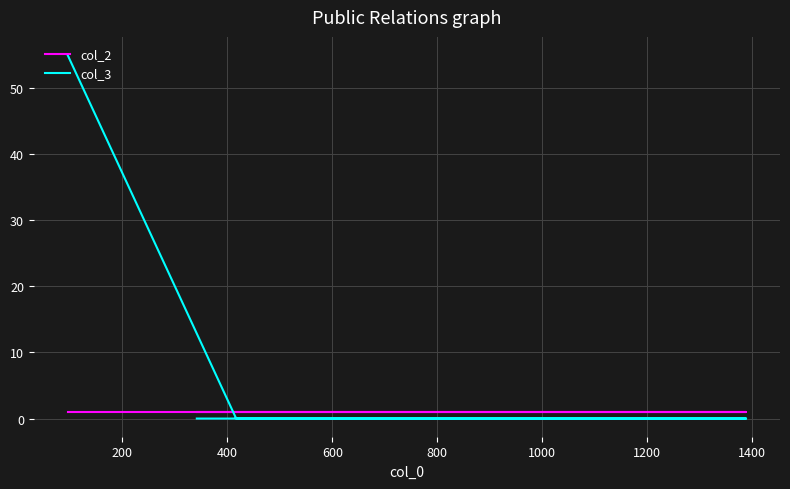

Reading right to left, extract all data points from this chart.

col_2: 1	1	1	1	1
col_3: 0	0	0	0	55